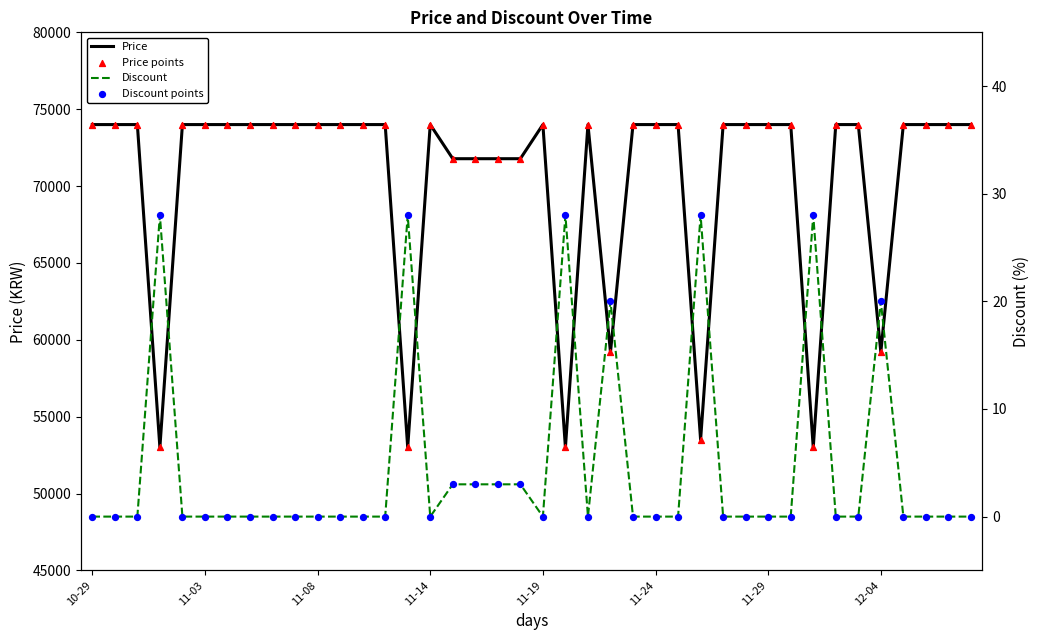

Which series has the widest spread of Y values?

Price